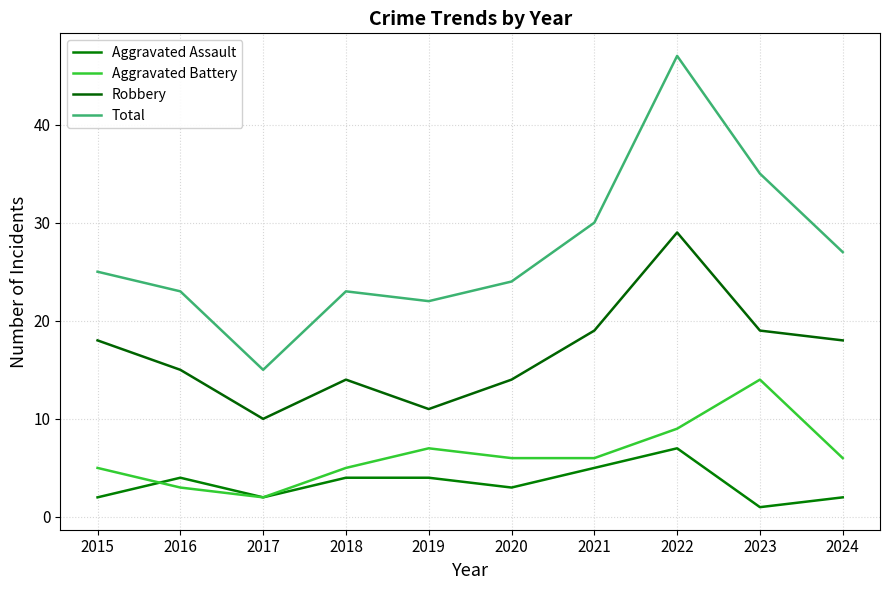

Is the value of Total at 2015 greater than the value of Aggravated Assault at 2017?

Yes